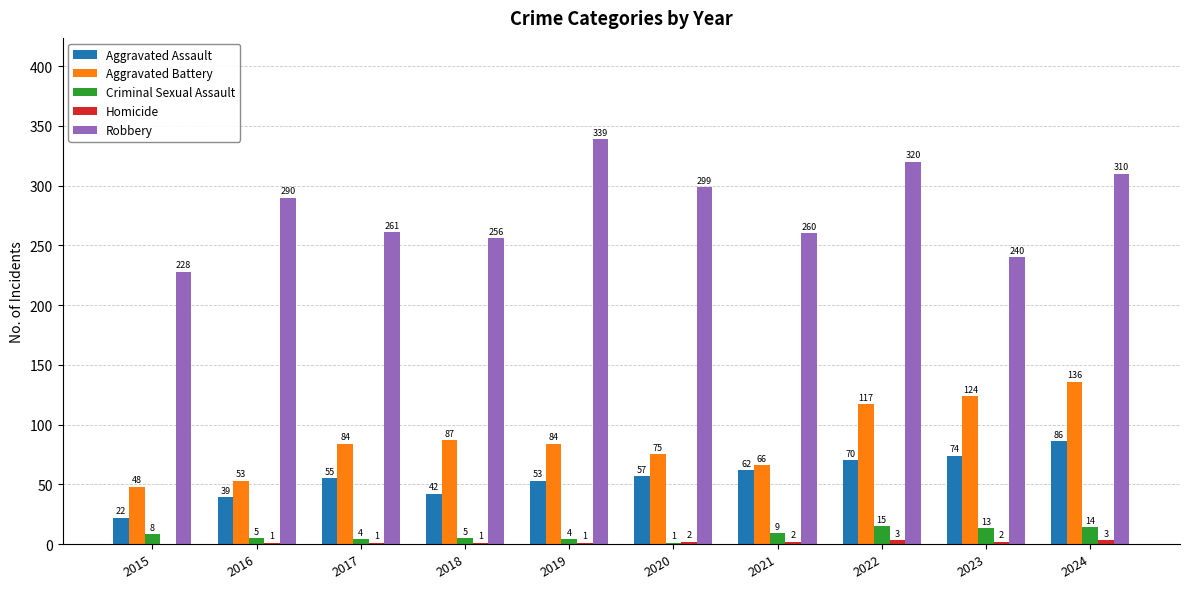

Which series has the largest range (max minus min)?

Robbery